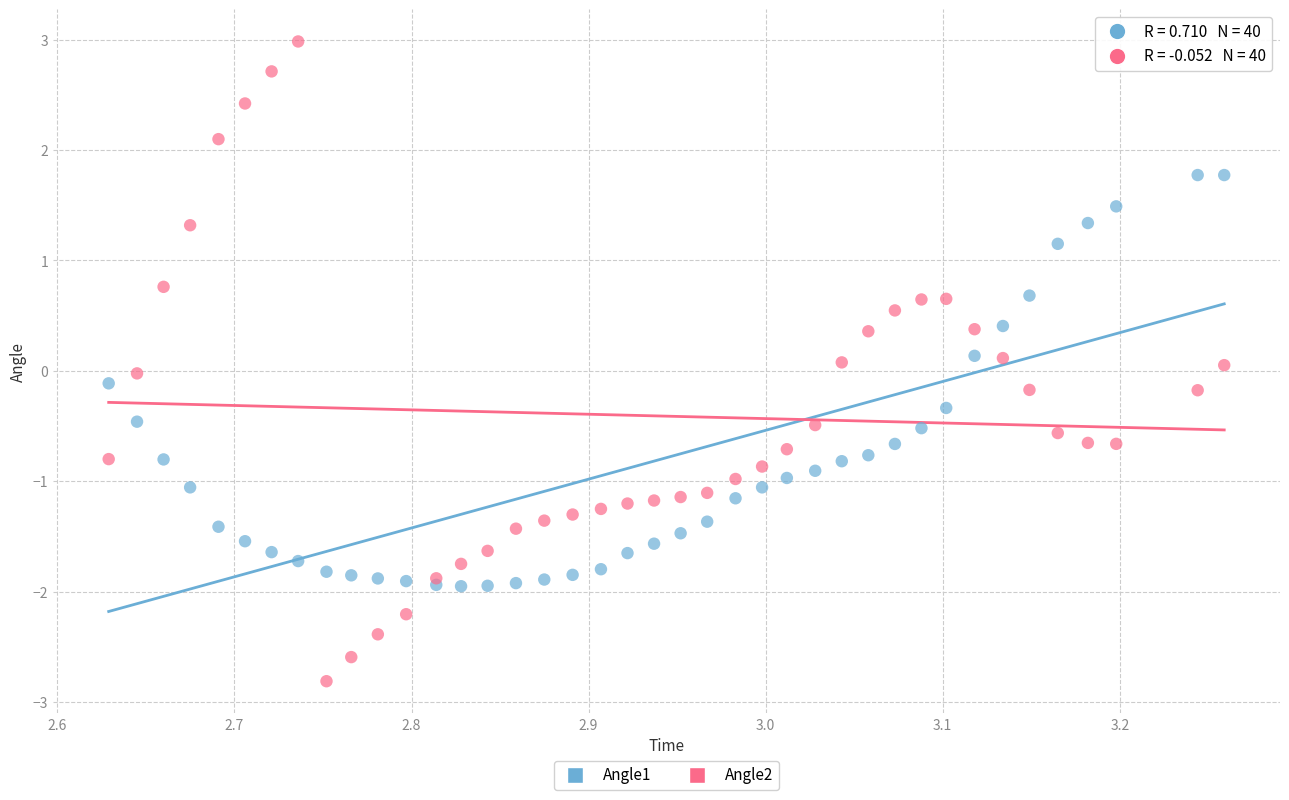

What is the X range (max minus min) for the scatter plot?

0.6